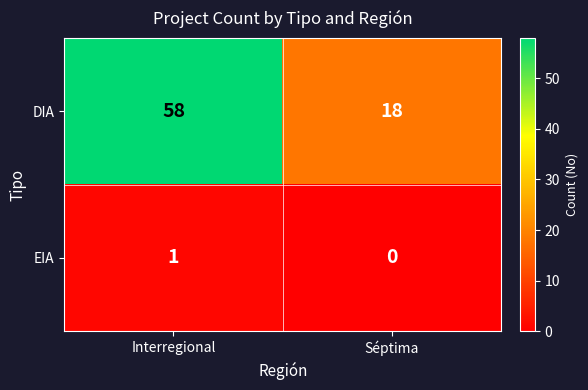

Reading right to left, what are all the values shown in this chart?

DIA: 18	58
EIA: 0	1